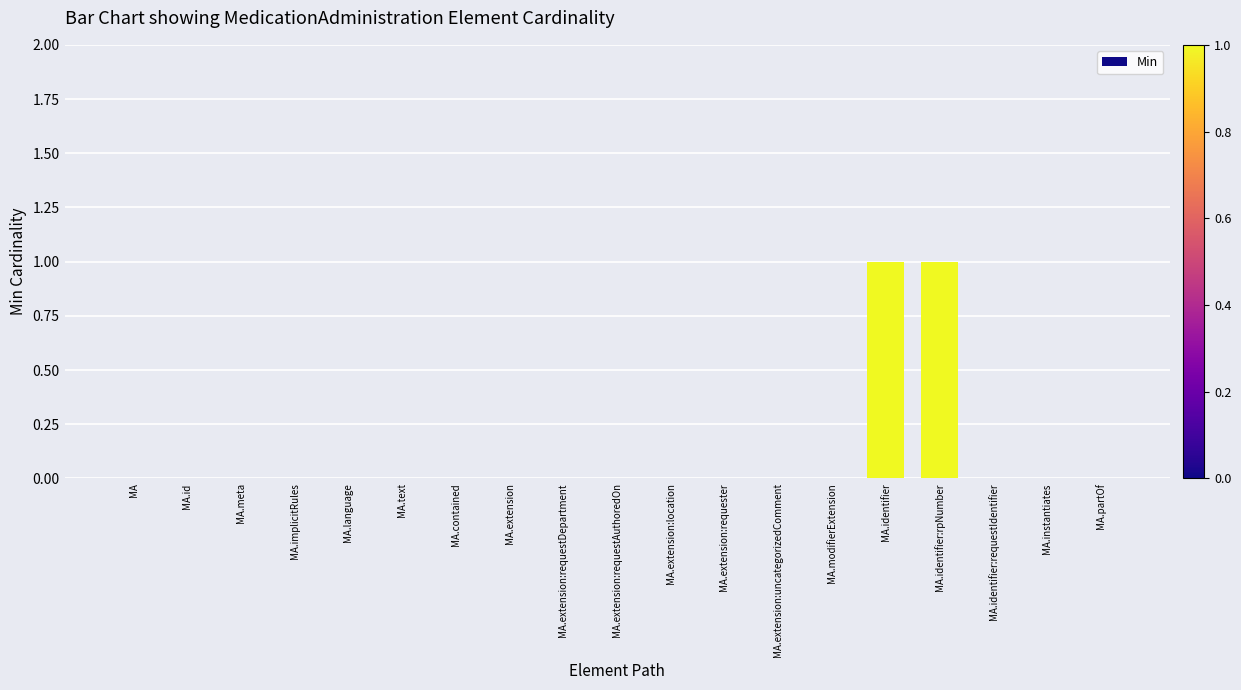

Between MA.identifier and MA.contained, which is larger?

MA.identifier